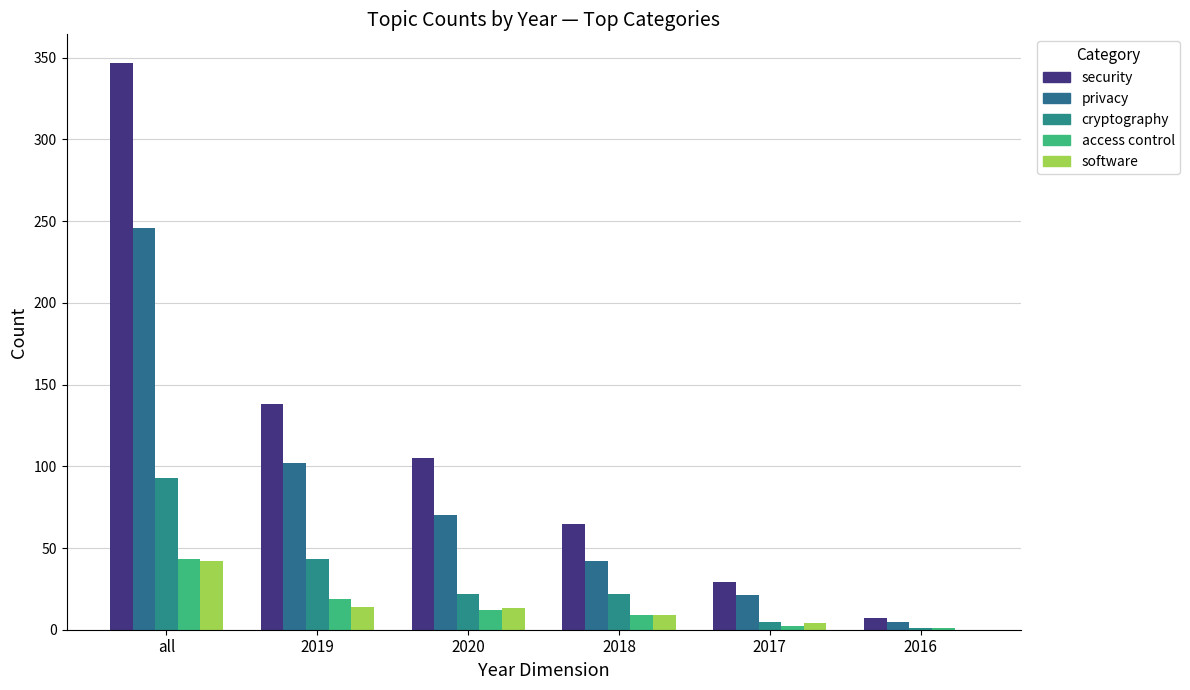

Are the bars grouped side by side (vs. stacked)?

Yes